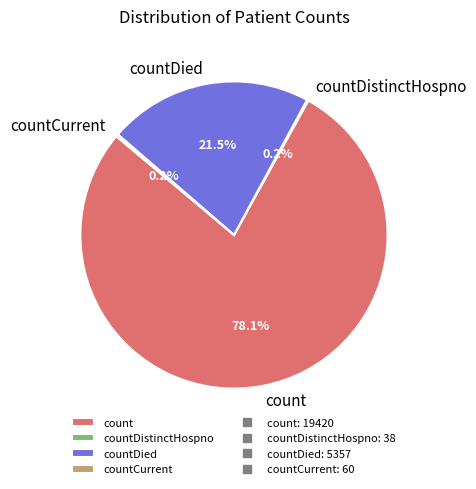

Which category has the biggest portion of the pie?

count